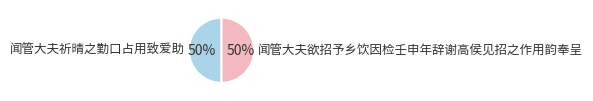

To the nearest percent, what is the combined percentage of 闻管大夫欲招予乡饮因检壬申年辞谢高侯见招之作用韵奉呈 and 闻管大夫祈晴之勤口占用致爱助?

100%